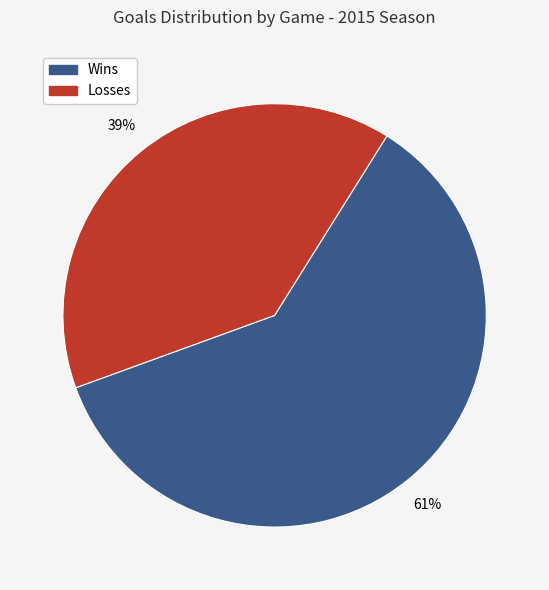

Is there a majority slice in this chart?

Yes